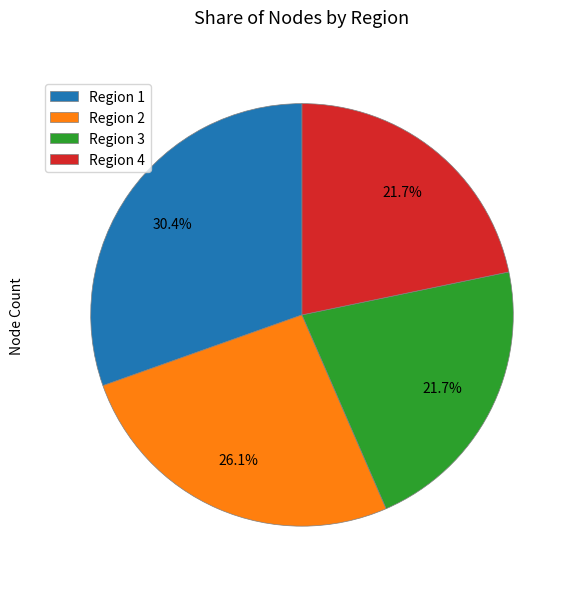

To the nearest percent, what portion does Region 1 represent?

30%